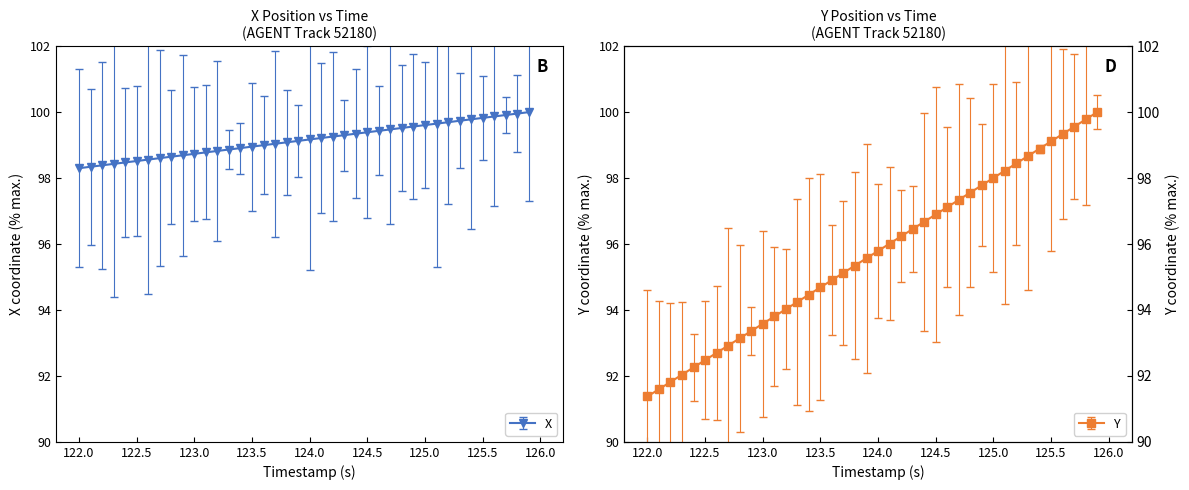

True or false: X has a value of 98.5 at 122.5.

True